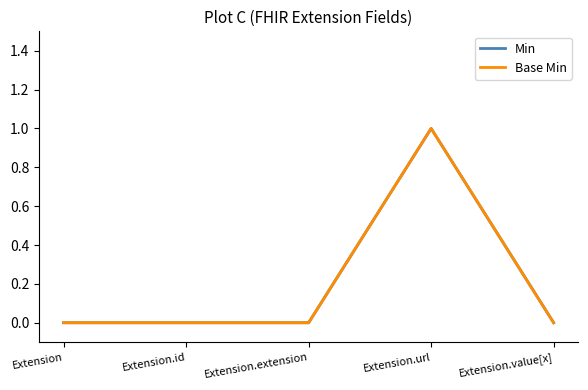

What is the sum of all Base Min values?

1